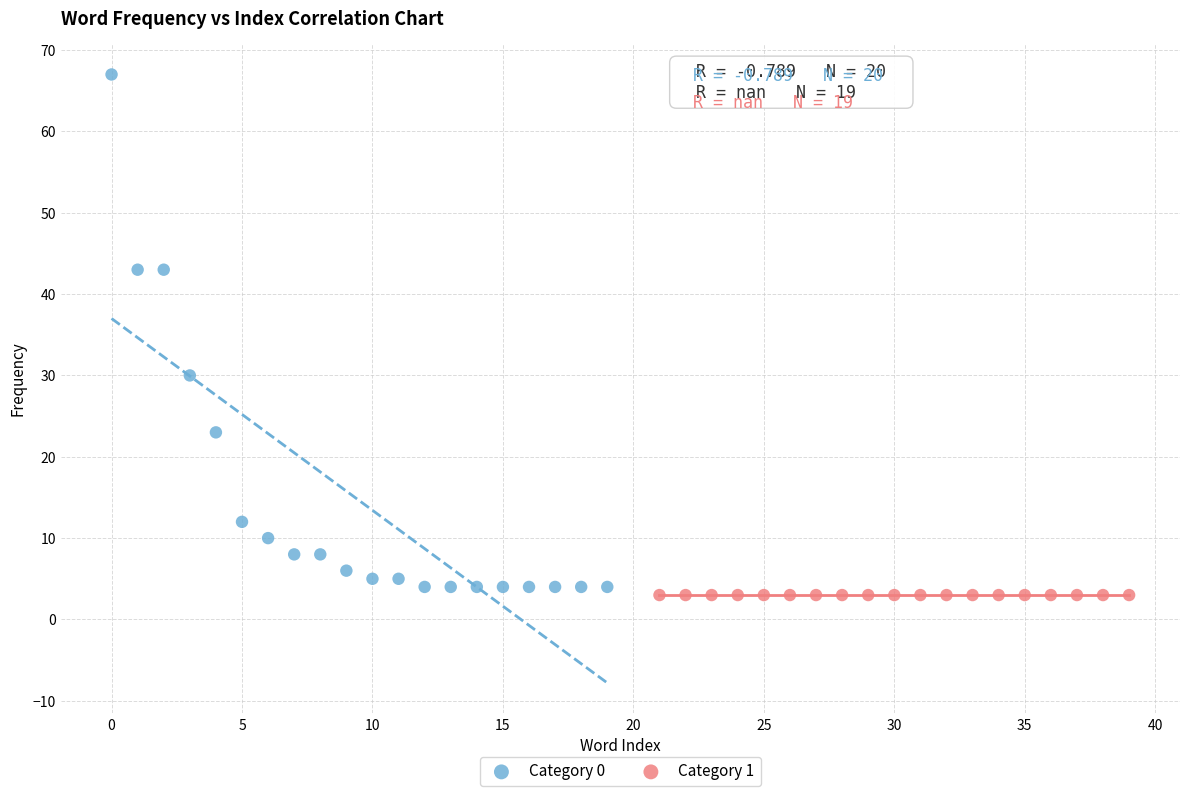

Which series reaches the maximum Y coordinate?

Category 0